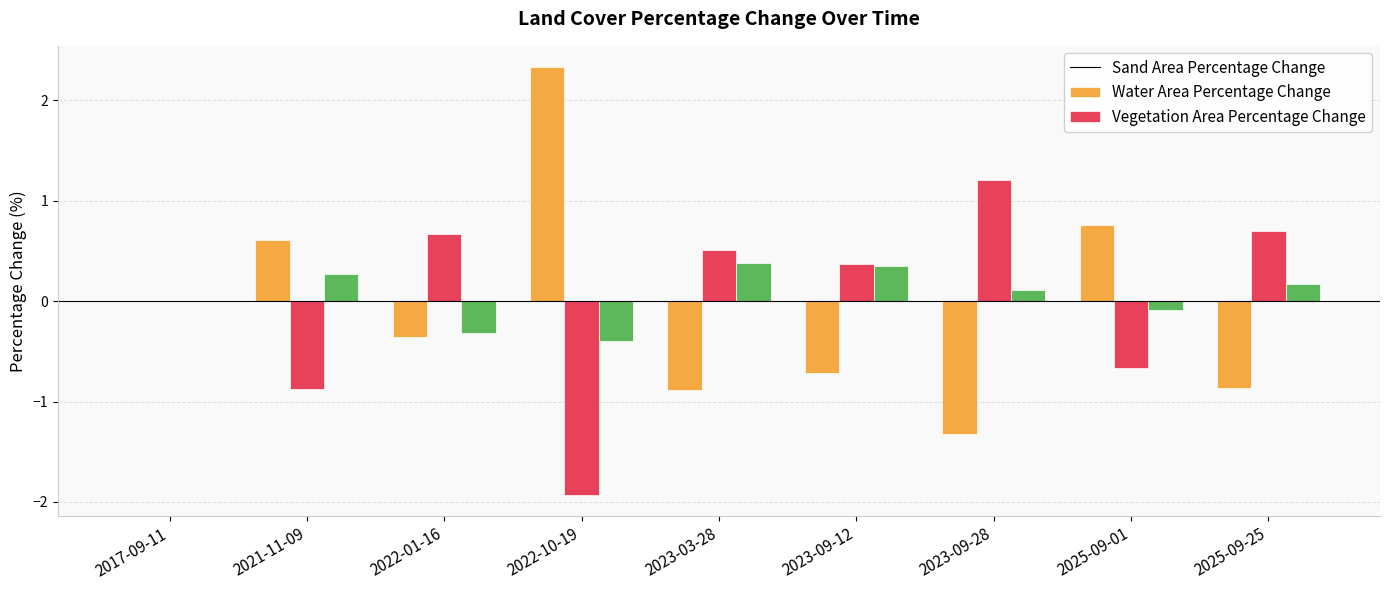

What is the greatest value displayed?

2.3